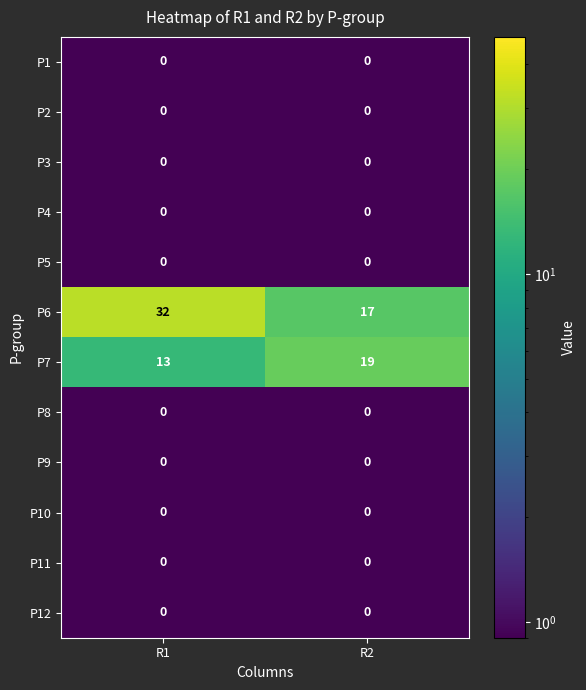

What is the total value across all series at R2?

36